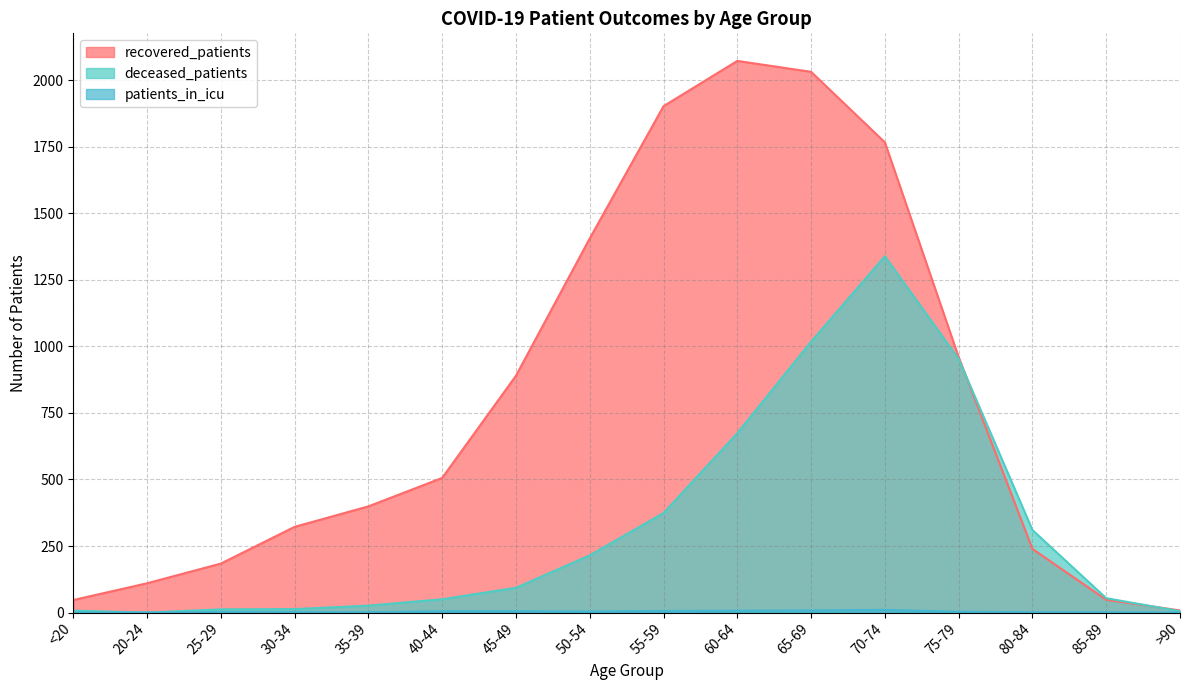

Is the value of recovered_patients at 65-69 greater than the value of deceased_patients at 65-69?

Yes